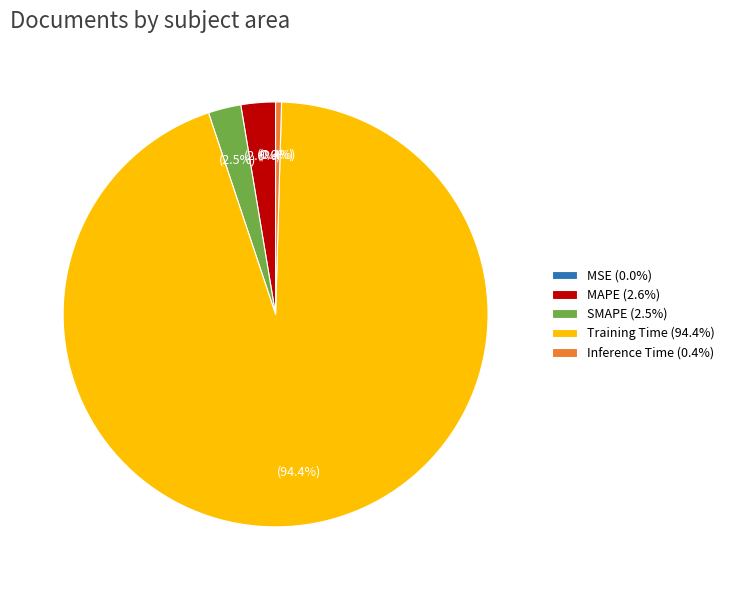

How much of the chart is everything except MAPE?

97.4%